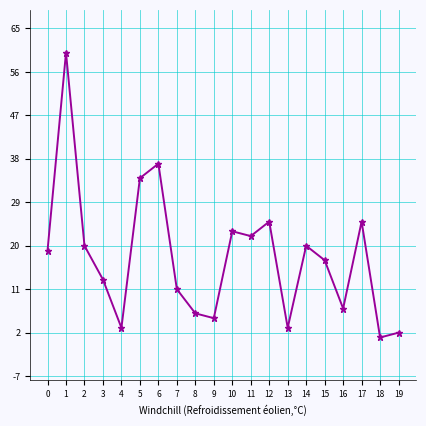

Which category has the highest value across all series?

1